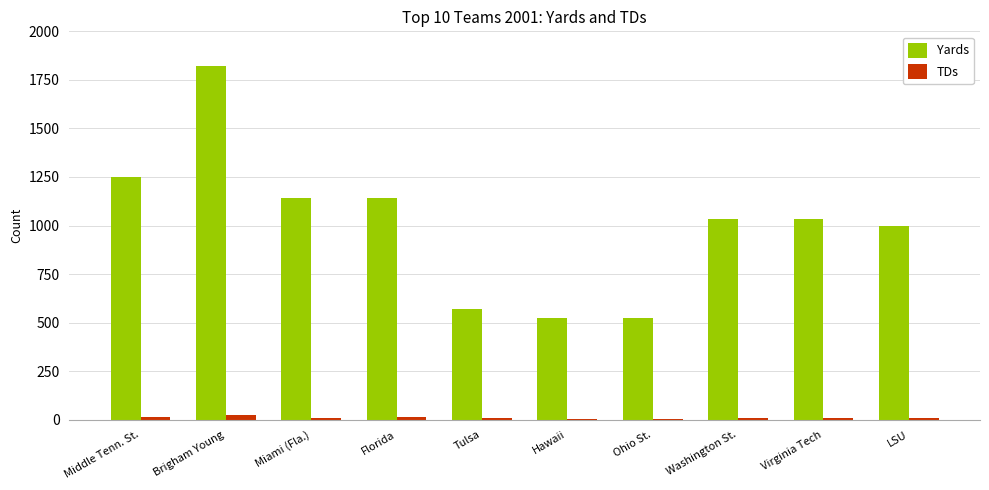

Is the value of Yards at Middle Tenn. St. greater than the value of TDs at LSU?

Yes